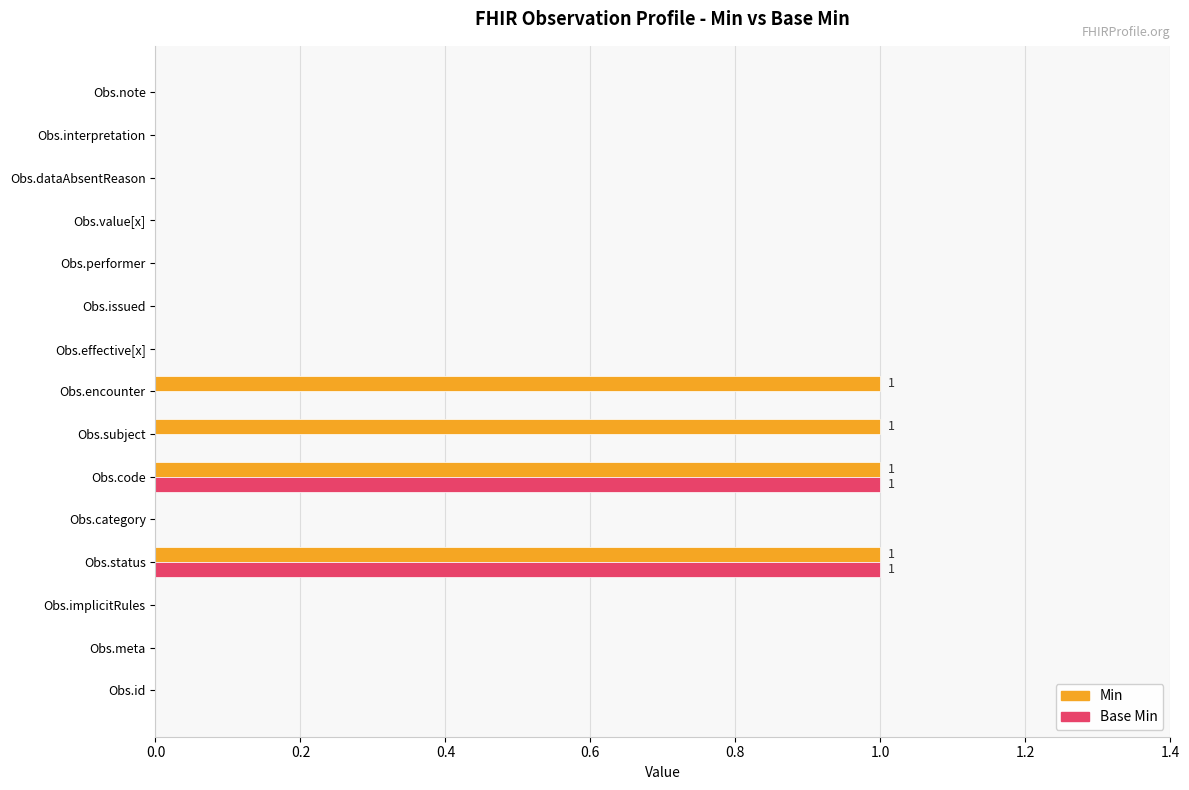

Is the value of Min at Obs.interpretation greater than the value of Base Min at Obs.code?

No